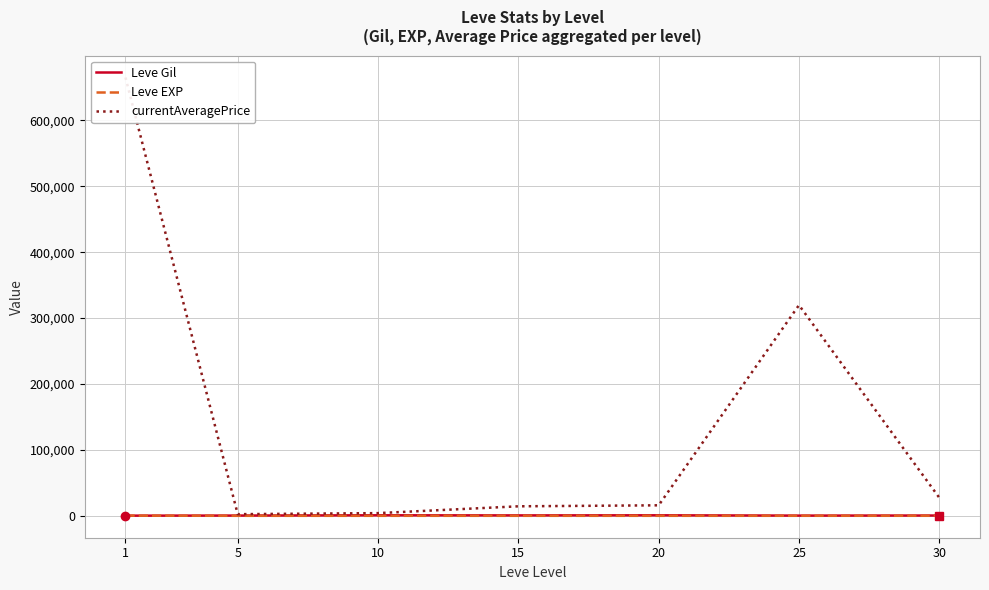

Which series changed the most between 15 and 25?

currentAveragePrice